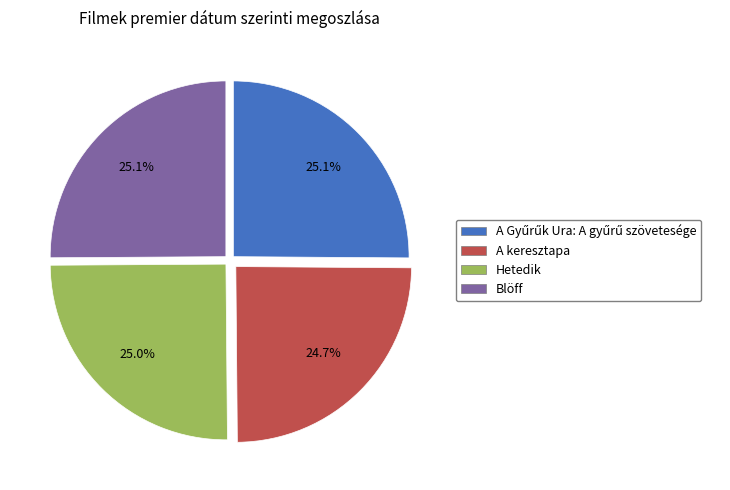

Is Hetedik the majority of the pie?

No